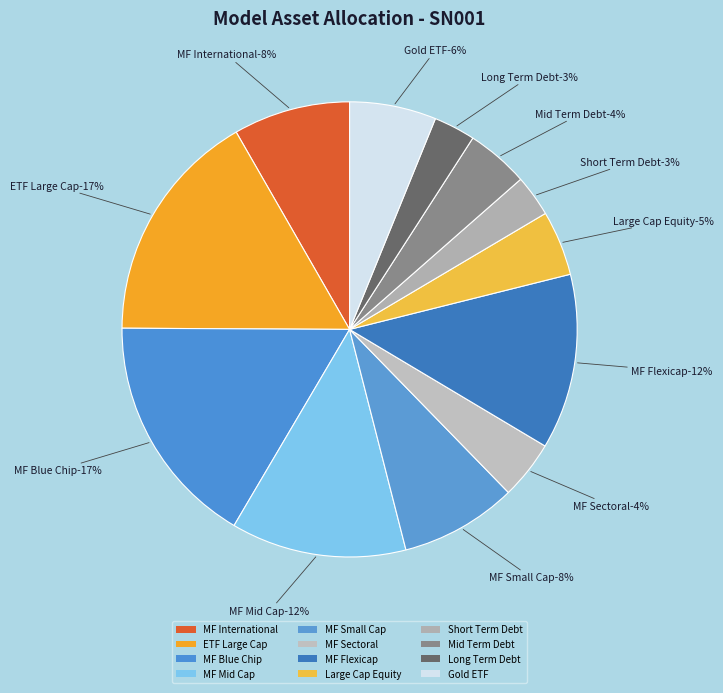

What percentage is the Mid Term Debt-4% slice, to the nearest percent?

4%